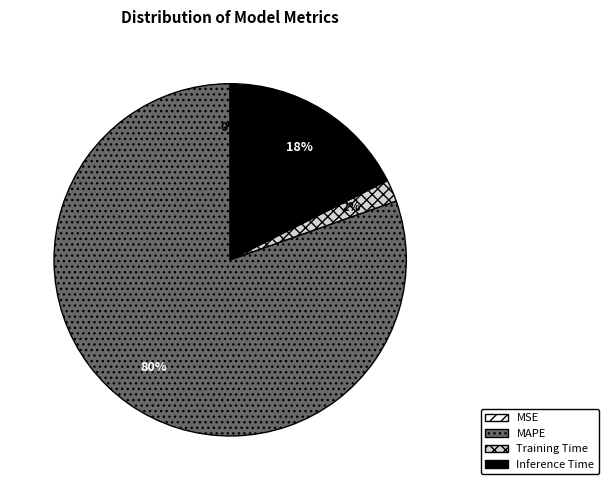

Combined, do Training Time and Inference Time account for over 50%?

No